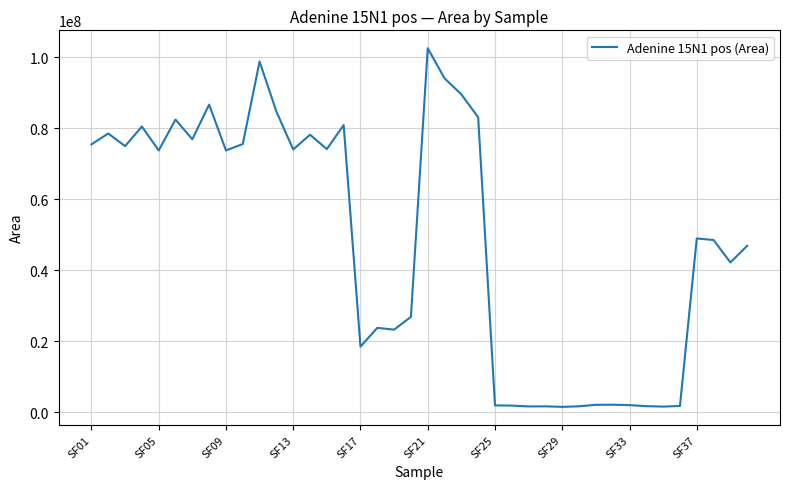

What is the maximum value shown in the chart?

102509668